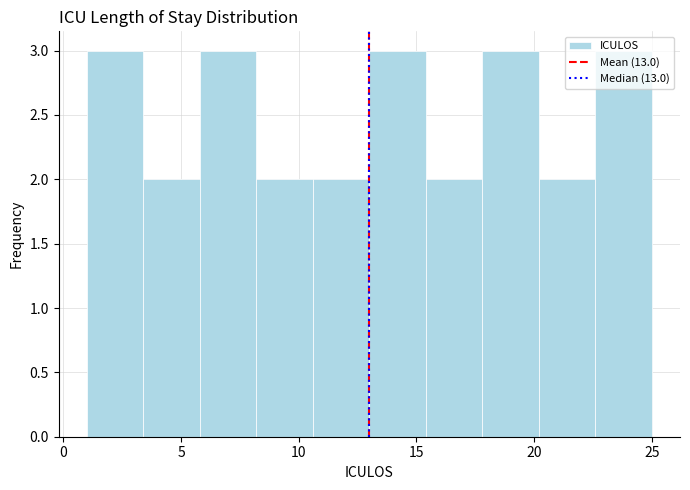

Reading left to right, transcribe this chart: for each bar, give the range it covers on the x-axis and its height. Neither the bar edges nor the heights are printed on the chart, so give them approximately, as read against the axes.

1.0 to 3.4: 3
3.4 to 5.8: 2
5.8 to 8.2: 3
8.2 to 10.6: 2
10.6 to 13.0: 2
13.0 to 15.4: 3
15.4 to 17.8: 2
17.8 to 20.2: 3
20.2 to 22.6: 2
22.6 to 25.0: 3